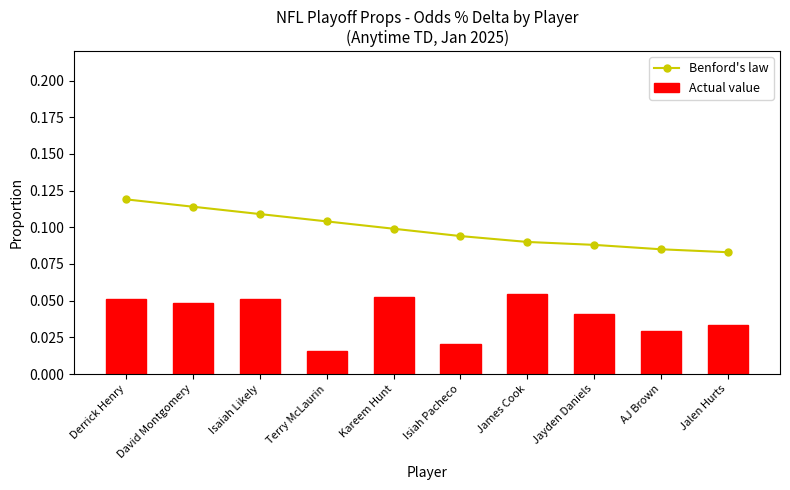

What is the total value across all series at Kareem Hunt?

0.2